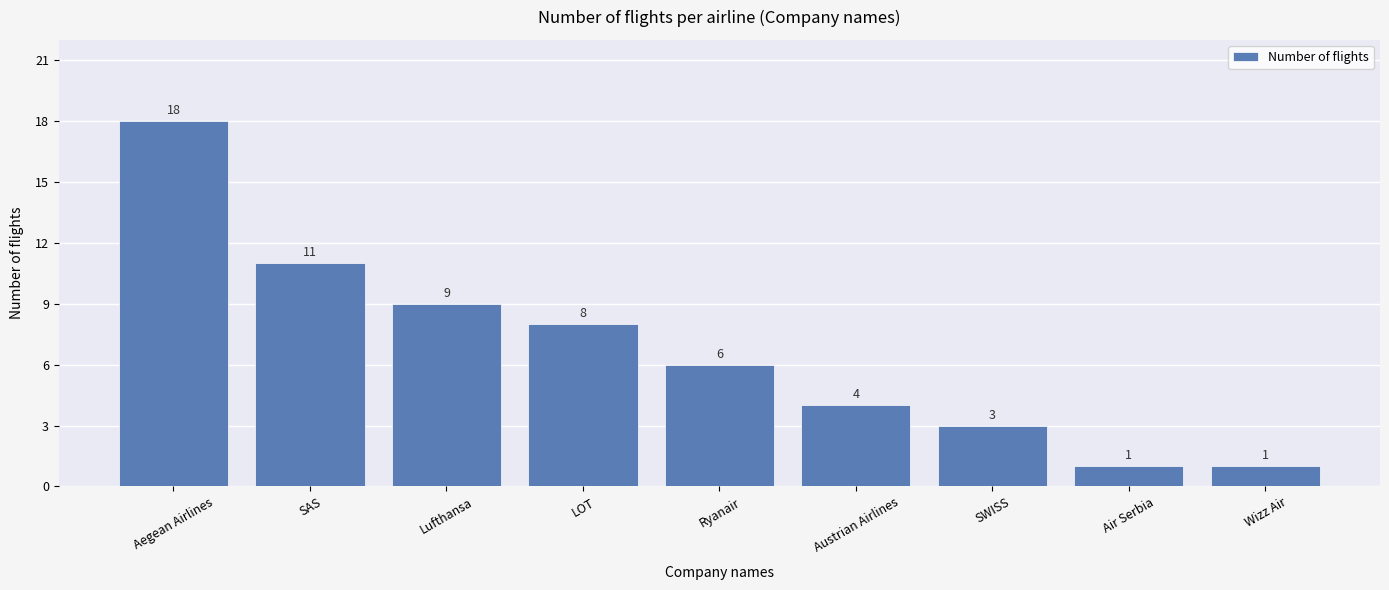

Reading left to right, extract all data points from this chart.

18	11	9	8	6	4	3	1	1